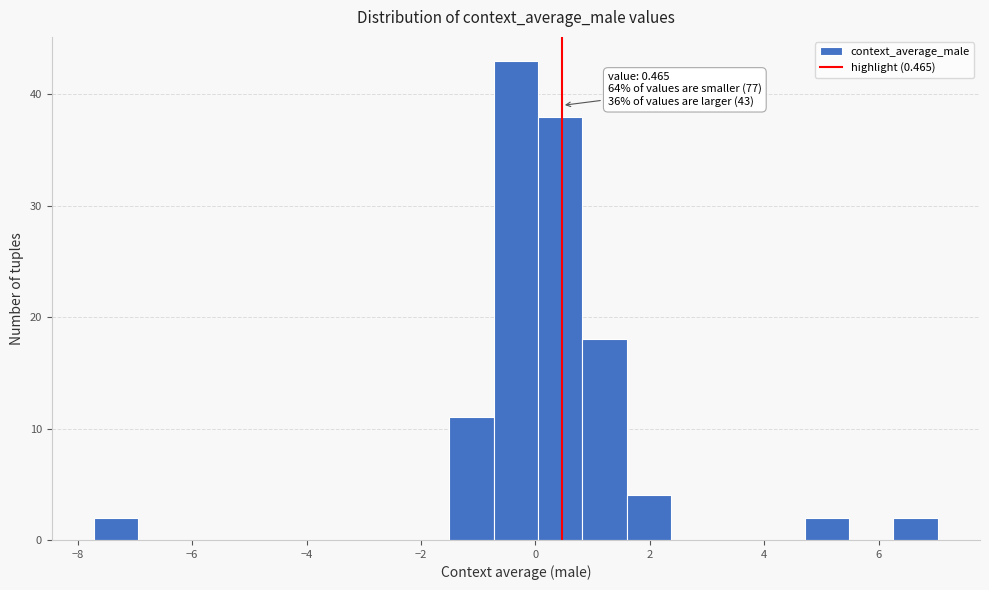

Read against the x-axis, roughly where is the centre of the tallest bar?

-0.4